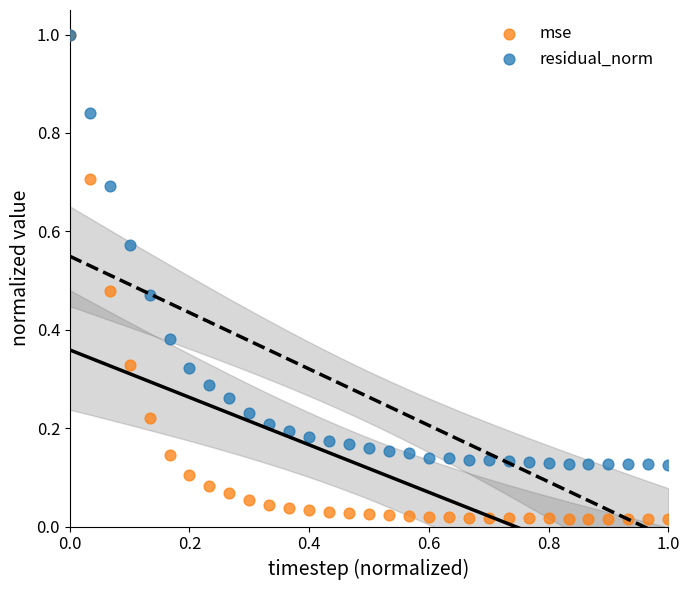

What are all the series names shown in the legend?

mse, residual_norm